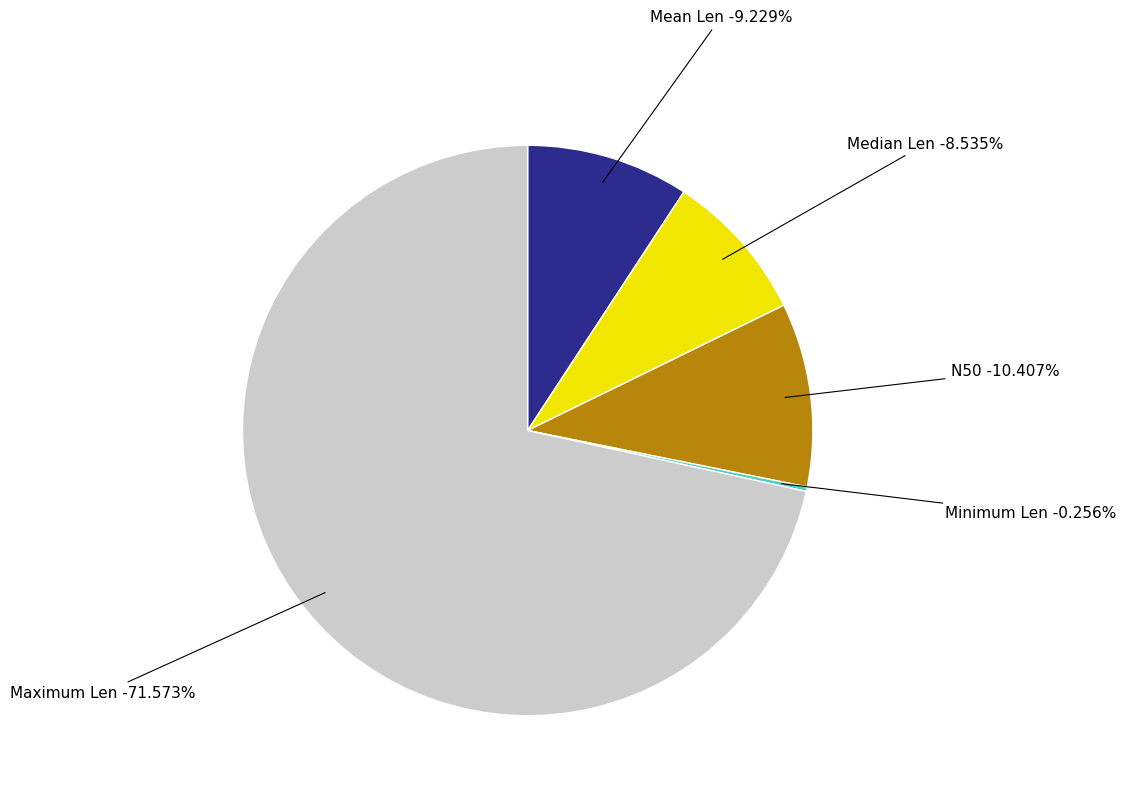

Approximately how many times larger is the value at Median Len compared to Mean Len?

0.9